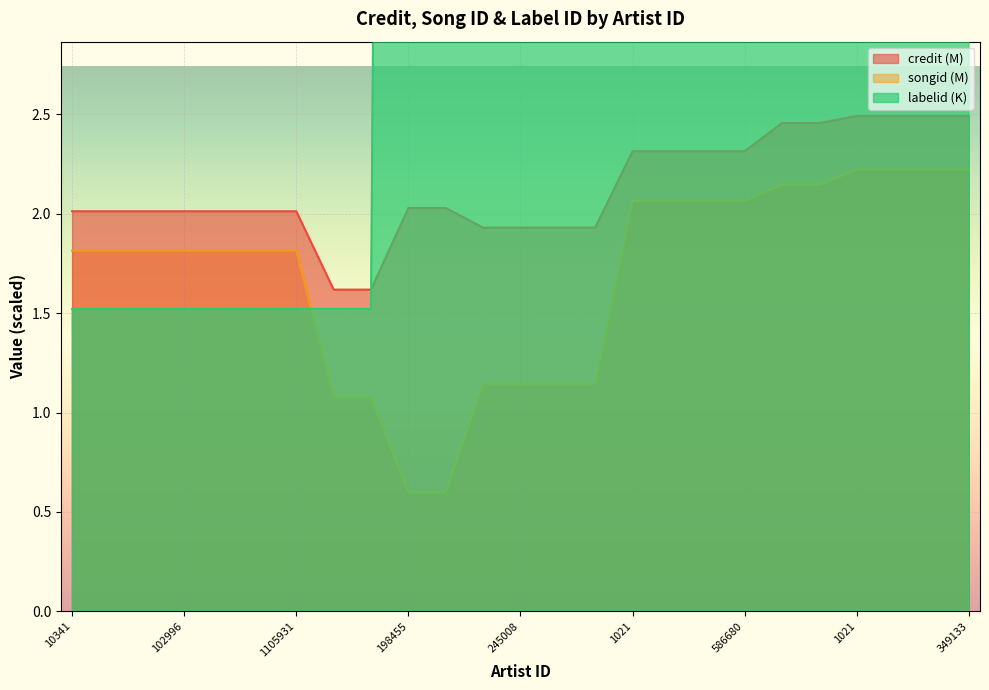

What are all the series names shown in the legend?

credit, songid, labelid